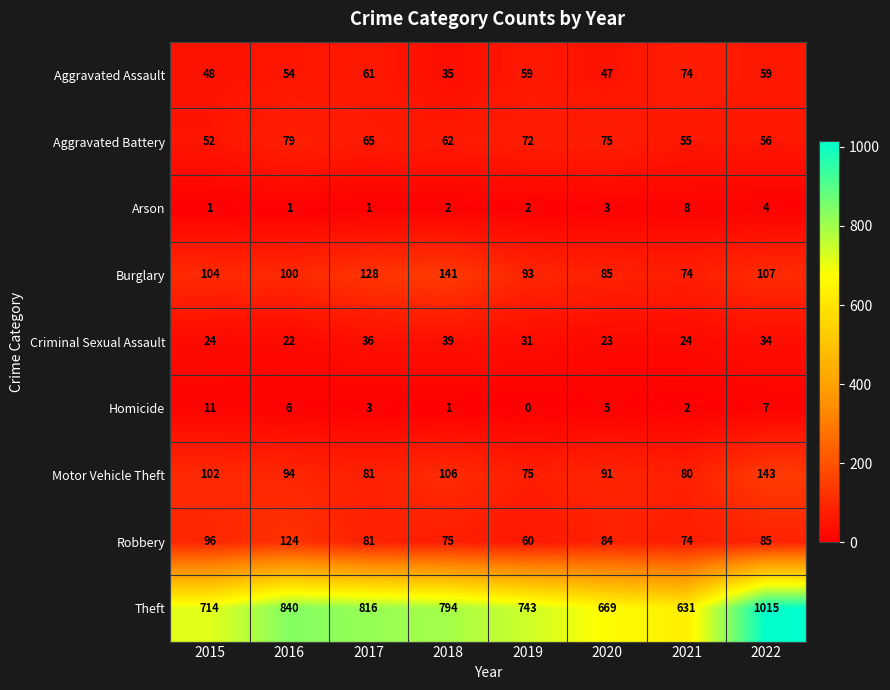

The value of Aggravated Assault at 2019 is 13. True or false?

False